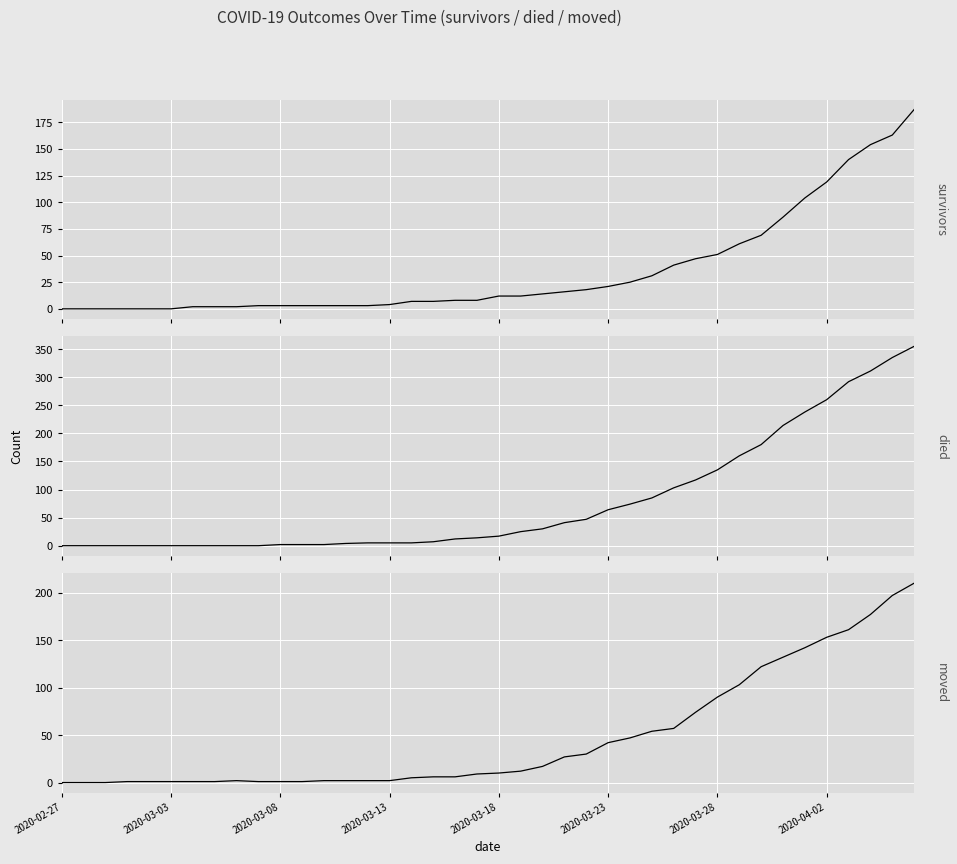

How many values in died are above zero?

30